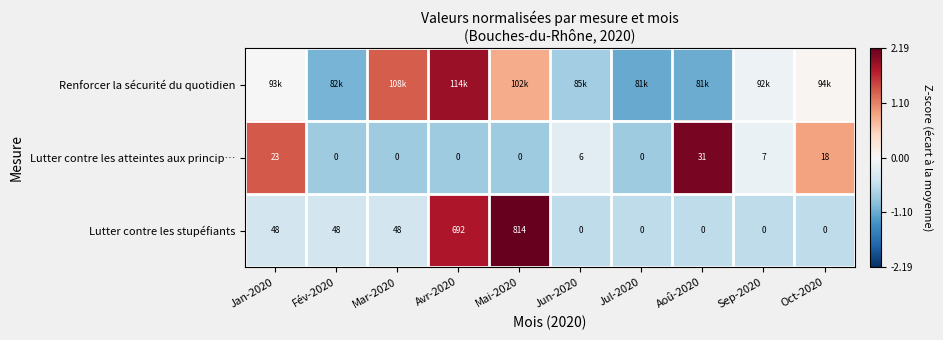

The value of Renforcer la sécurité du quotidien at Fév-2020 is -1.0. True or false?

True